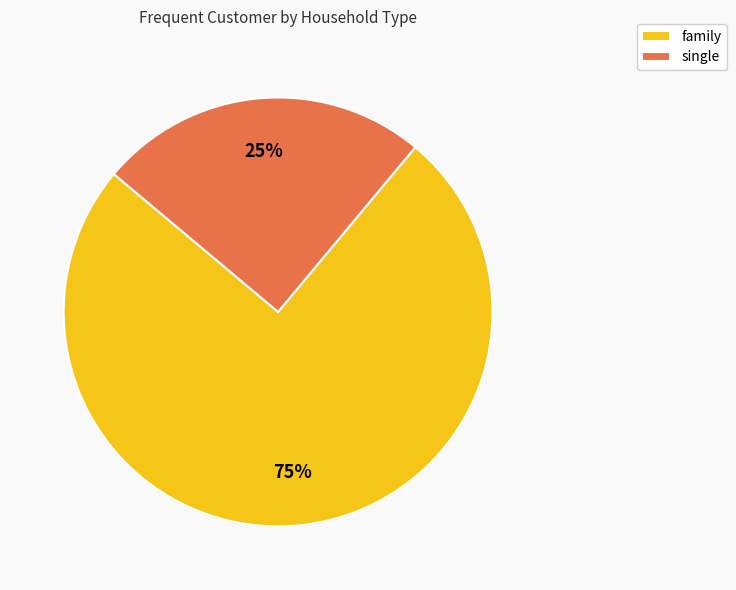

To the nearest percent, what is the difference between the single and family slice percentages?

50%